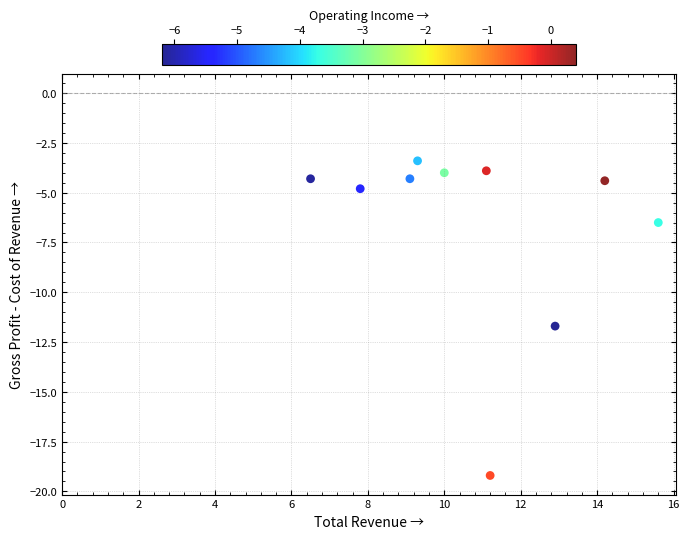

What is the range of X values (max minus min)?

9.1